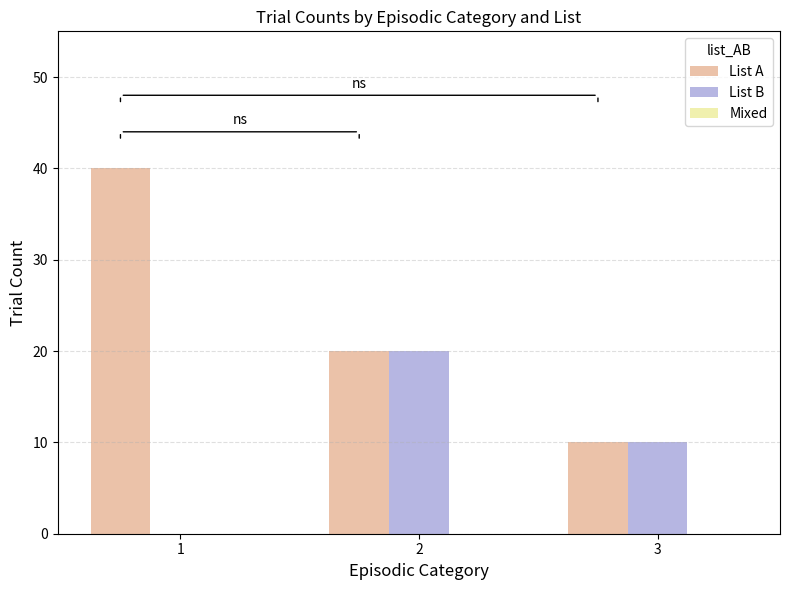

What is the highest value of the List A series?

40